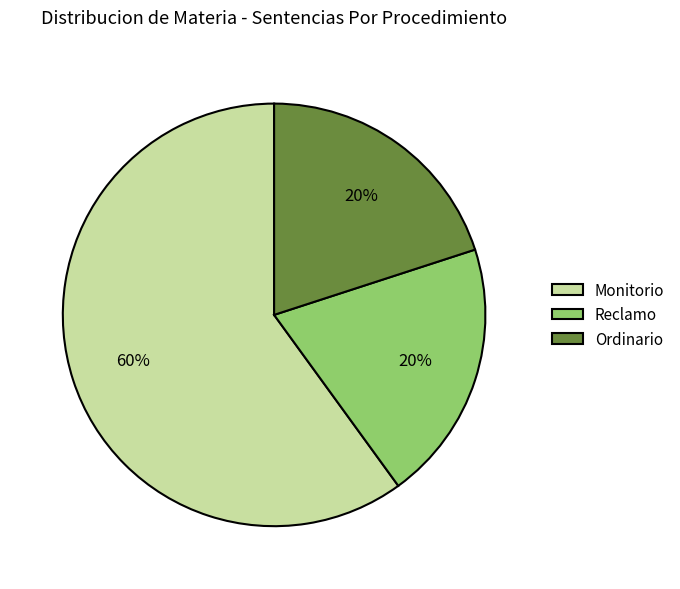

Combined, do Reclamo and Monitorio account for over 50%?

Yes